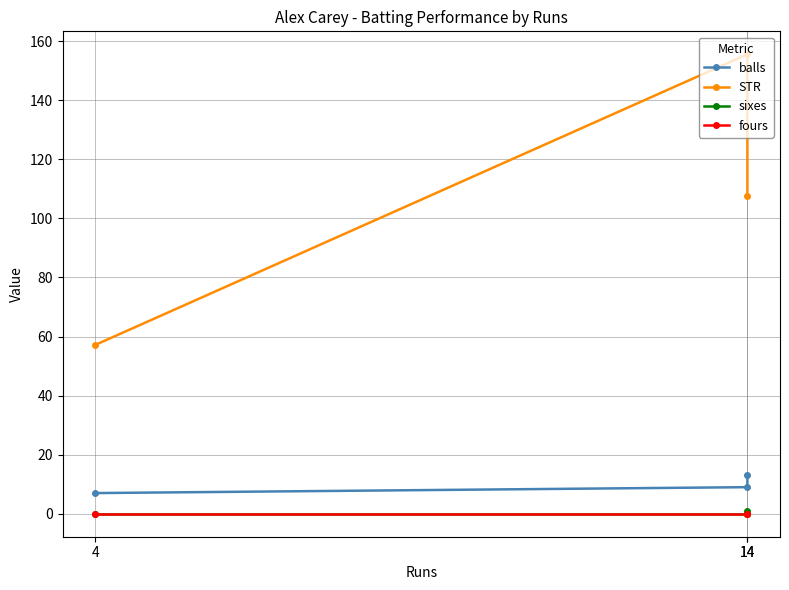

What is the highest value of the balls series?

13.0